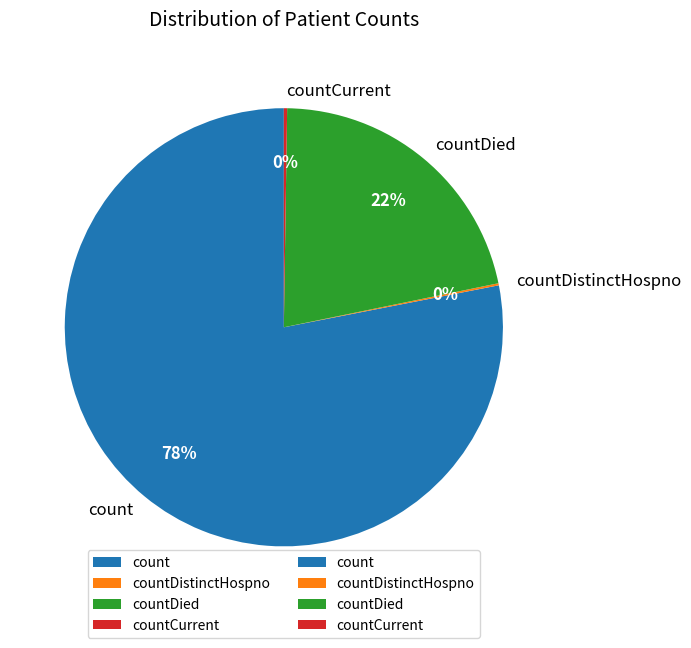

Which has a higher value, count or countDied?

count